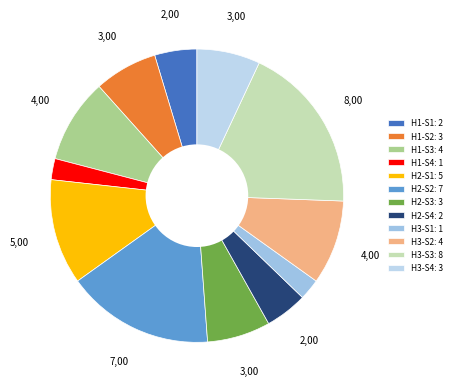

Does H3-S2 account for over 50% of the chart?

No